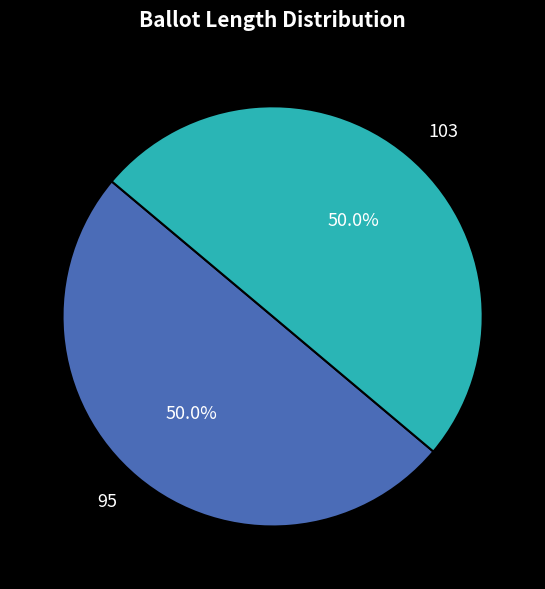

Approximately how many times larger is the value at 103 compared to 95?

1.0